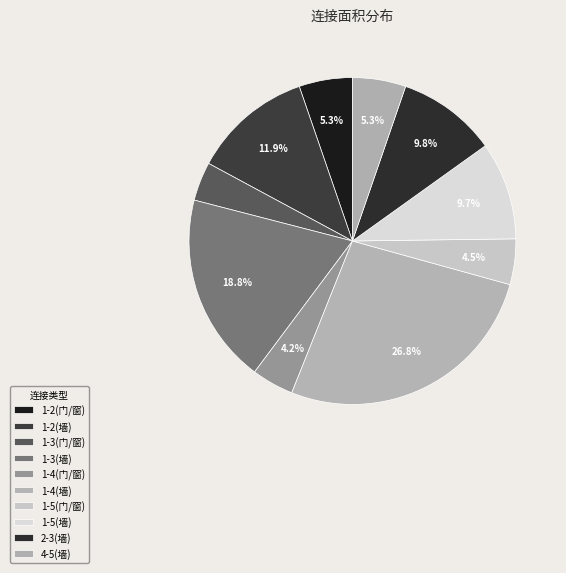

Combined, do 1-2(墙) and 1-4(门/窗) account for over 50%?

No